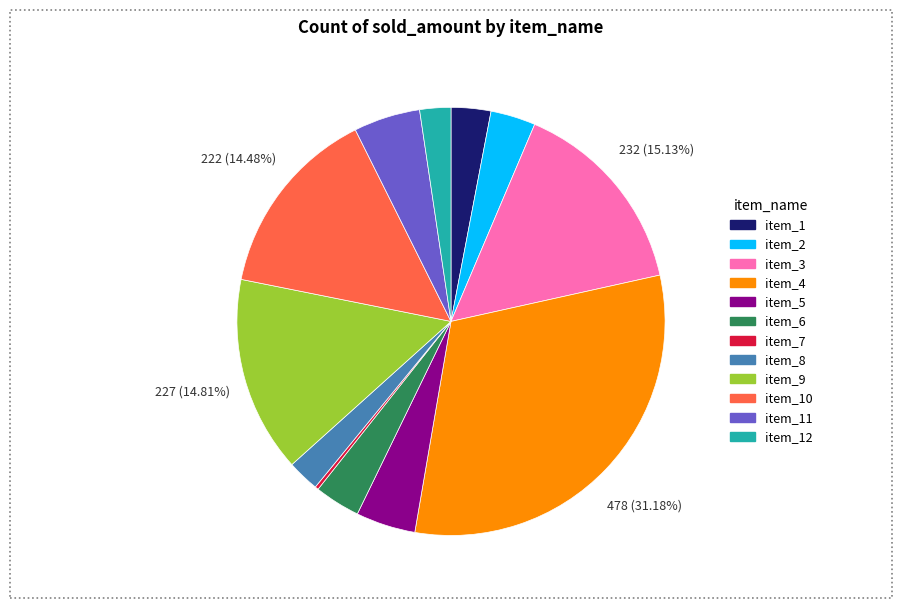

Is there a majority slice in this chart?

No